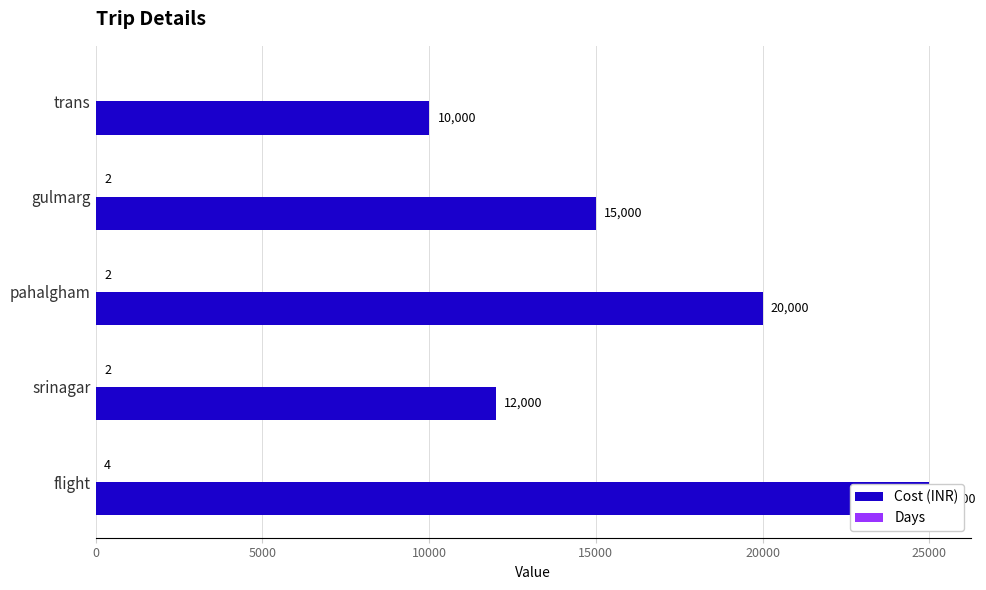

What is the highest value of the Cost (INR) series?

25000